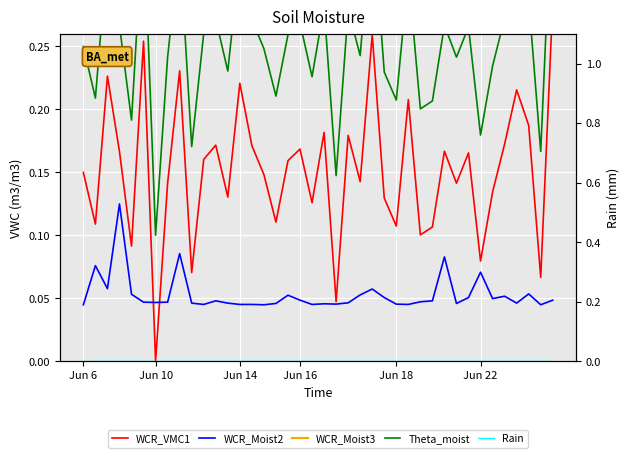

What is the maximum value for WCR_Moist3?

0.3